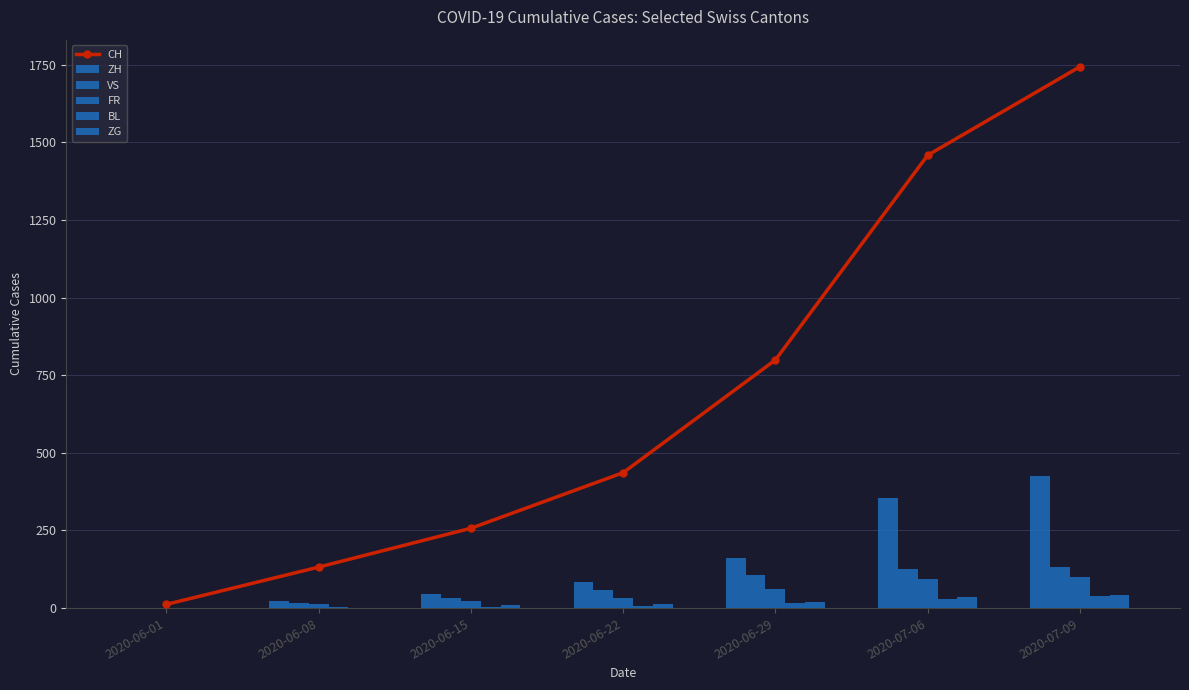

What is the spread (max minus min) of values at 2020-06-15?

253